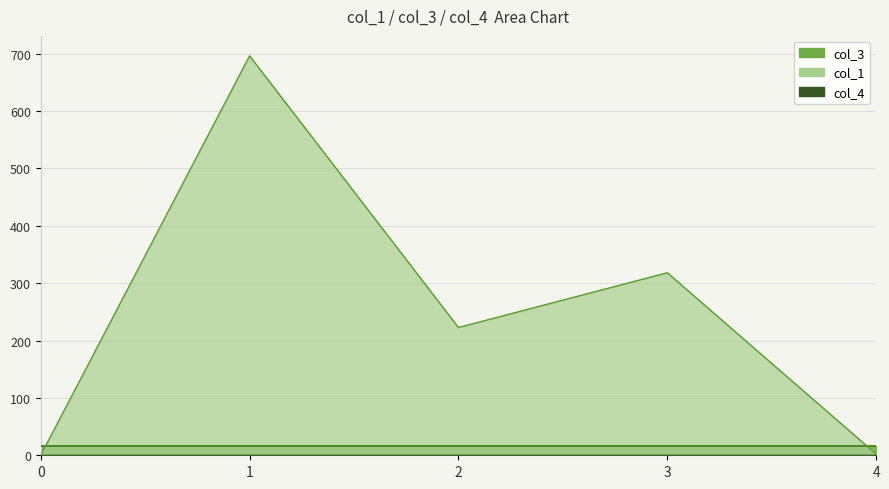

True or false: col_1 and col_3 cross at least once.

True